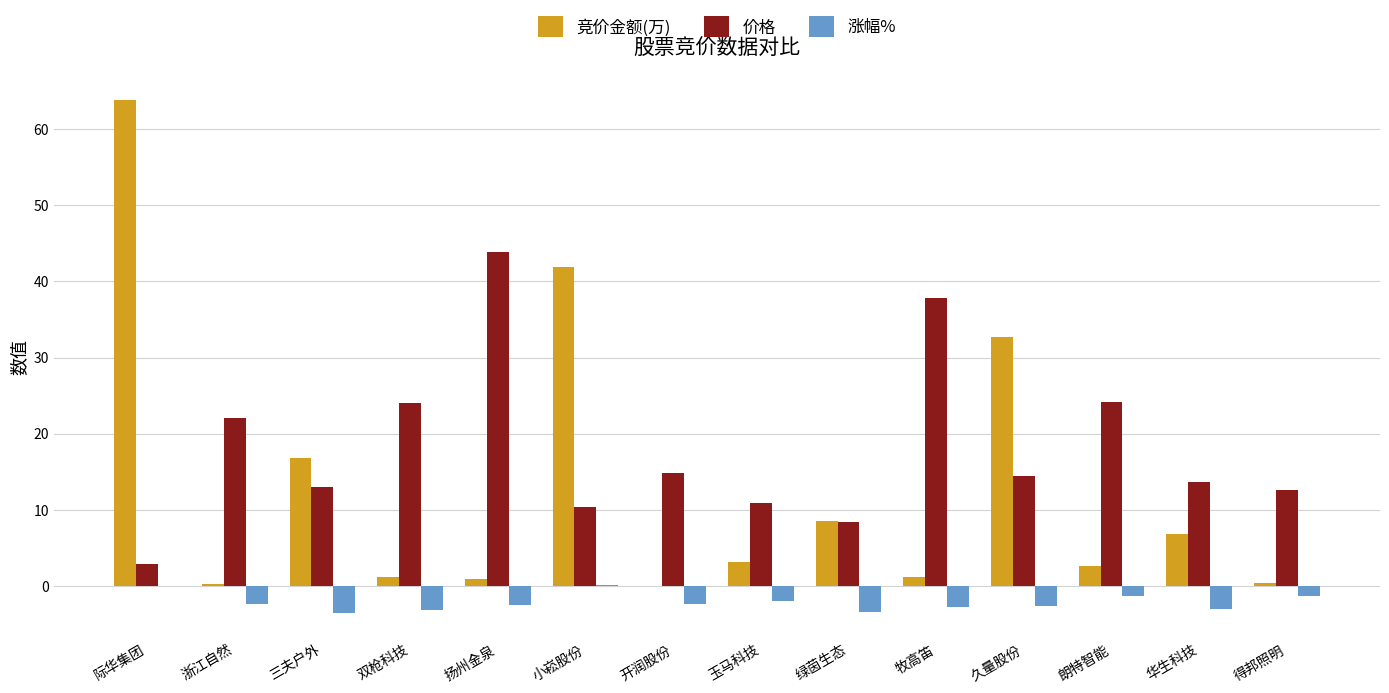

Where is 竞价金额(万) nearest to the value 31?

久量股份